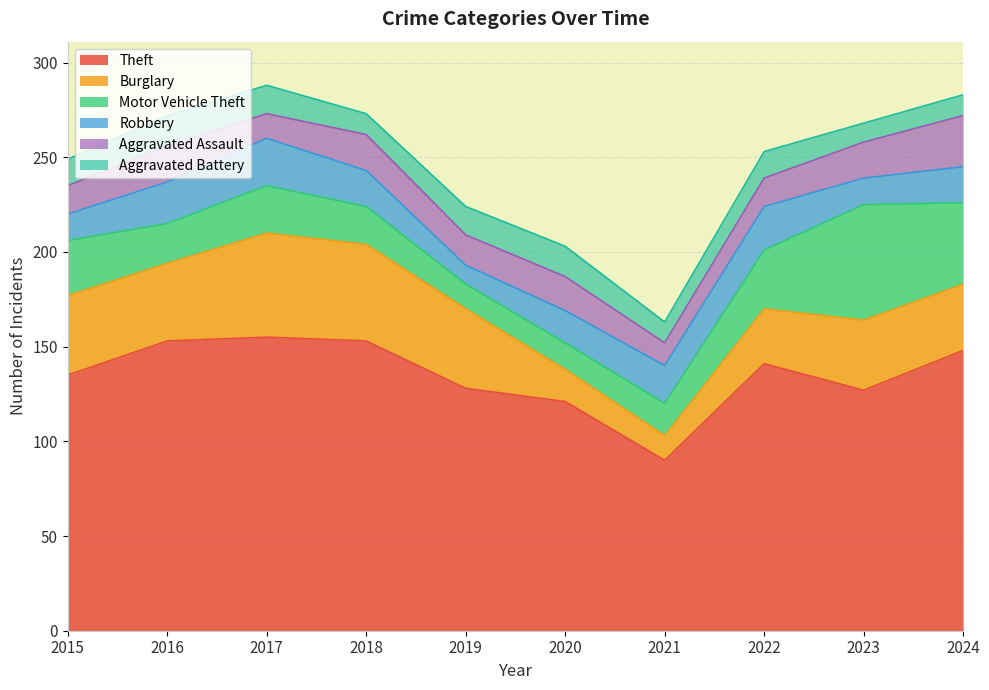

Does the chart have visible grid lines?

Yes